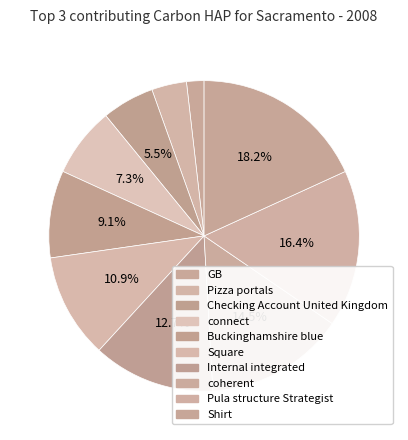

To the nearest percent, what portion does GB represent?

2%